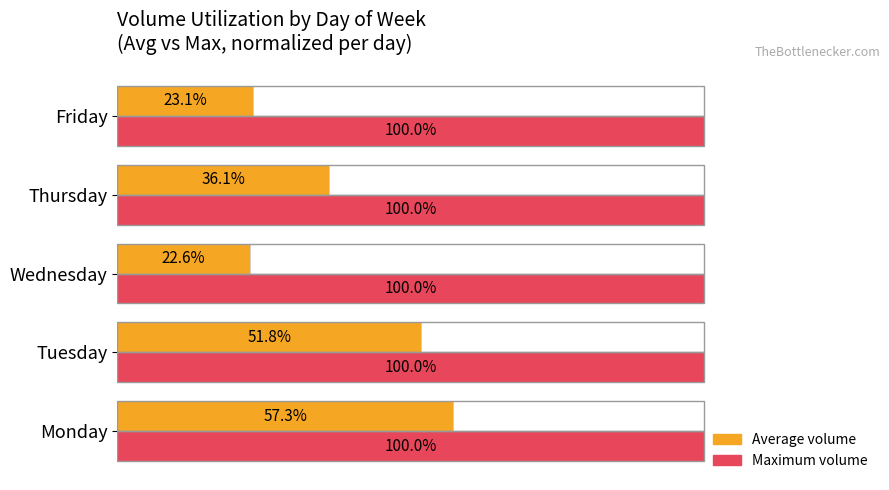

At which category is the sum across all series the highest?

Monday